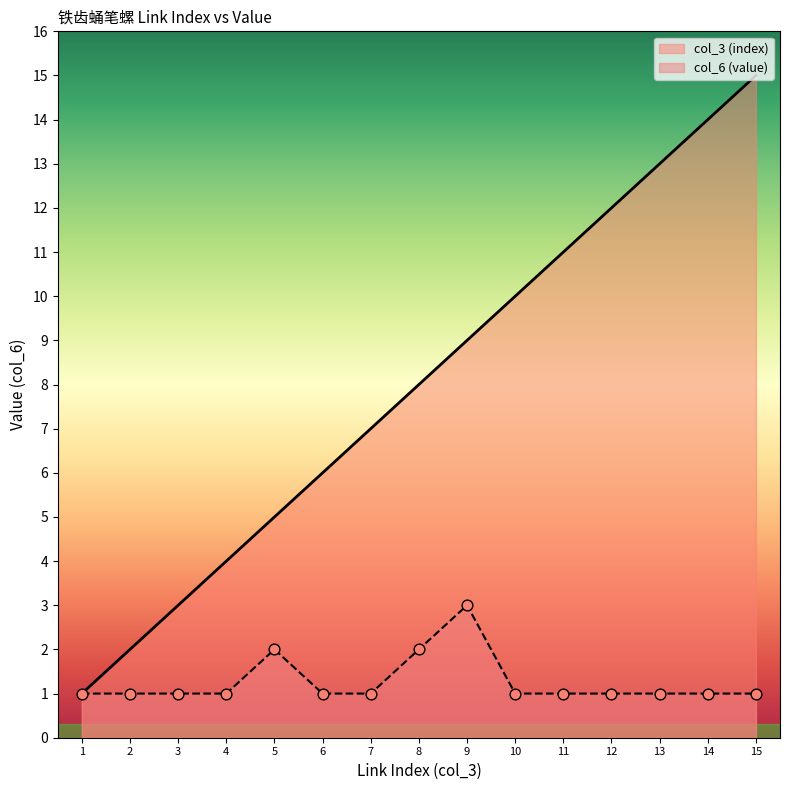

What is the total value across all series at 11?

12